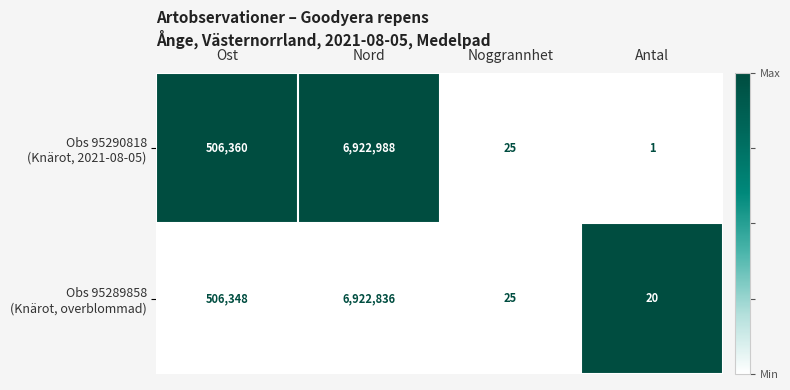

At which category is the sum across all series the highest?

Nord